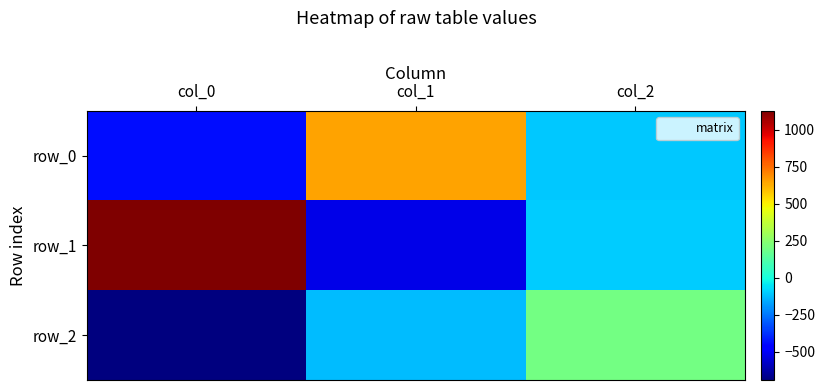

How many values in the row_0 series are below -105?

2